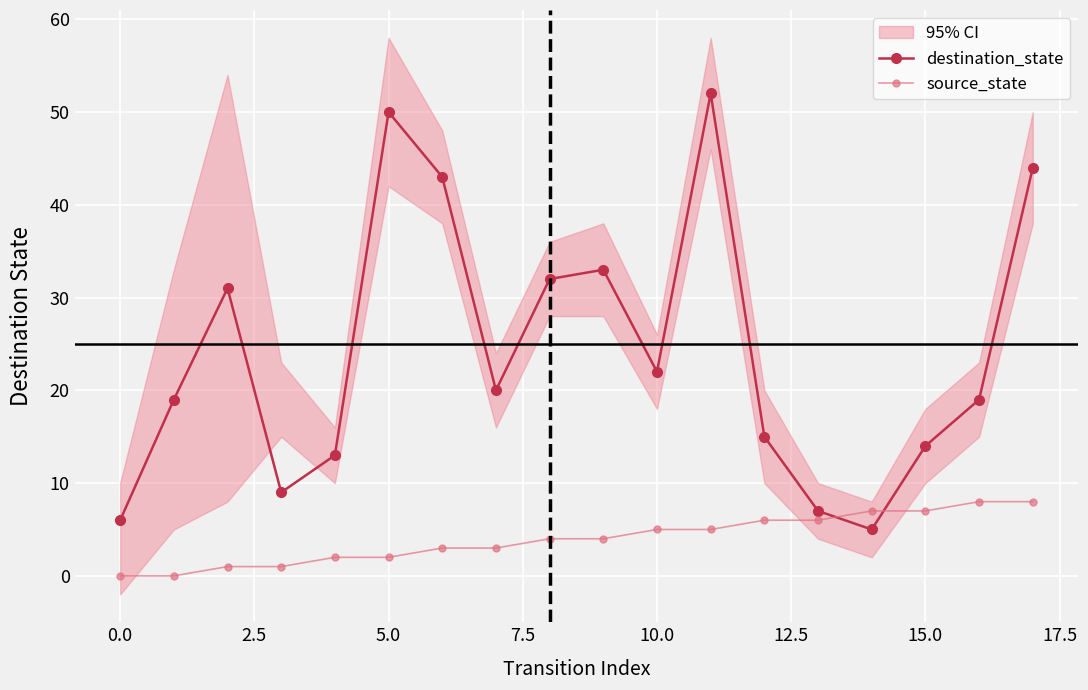

What is the maximum value for source_state?

8